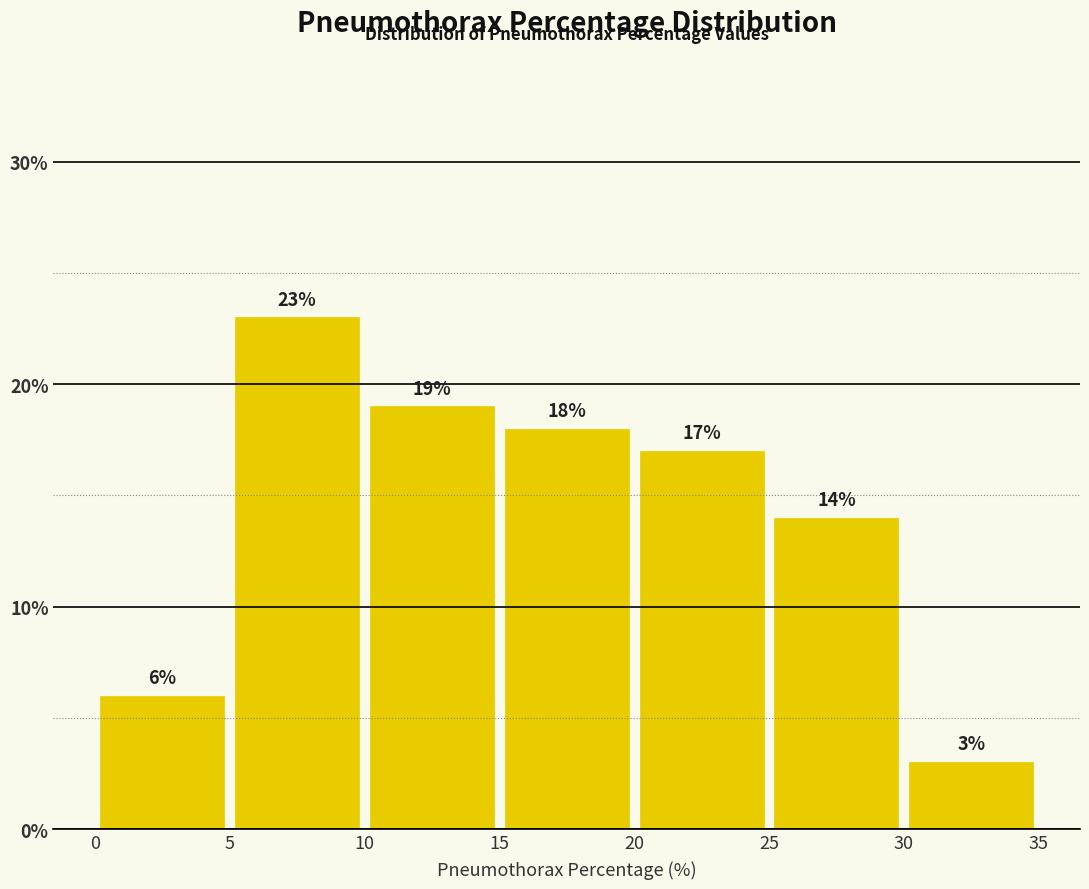

Reading left to right, transcribe this chart: for each bar, give the range it covers on the x-axis and its height.

0 to 5: 6
5 to 10: 23
10 to 15: 19
15 to 20: 18
20 to 25: 17
25 to 30: 14
30 to 35: 3